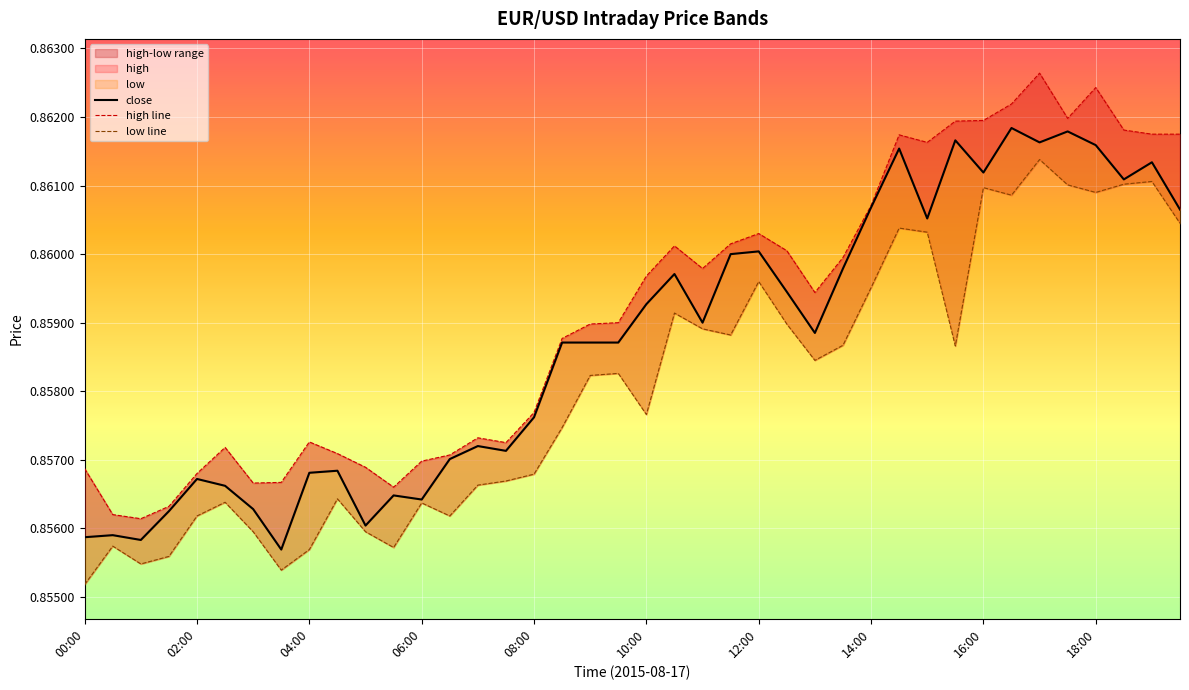

In close, how many points are lower than both neighbors (excluding endpoints)?

11